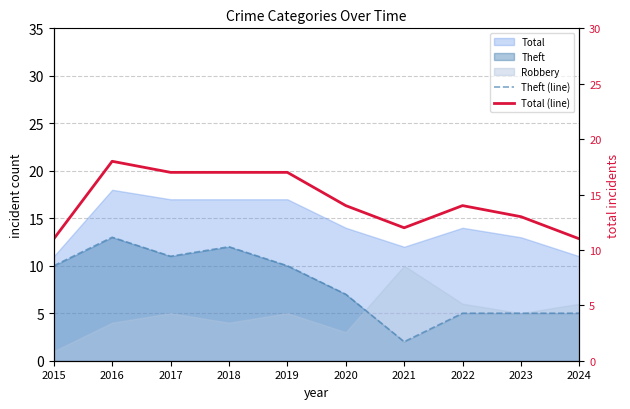

True or false: Total (line) has more than 0 points higher than both neighbors.

True